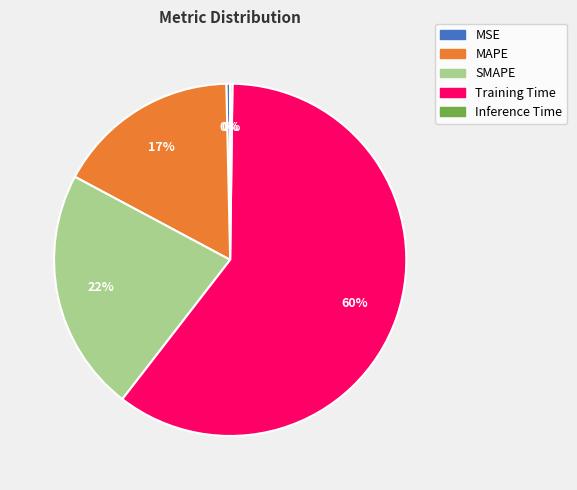

To the nearest percent, what is the combined percentage of MSE and Training Time?

61%